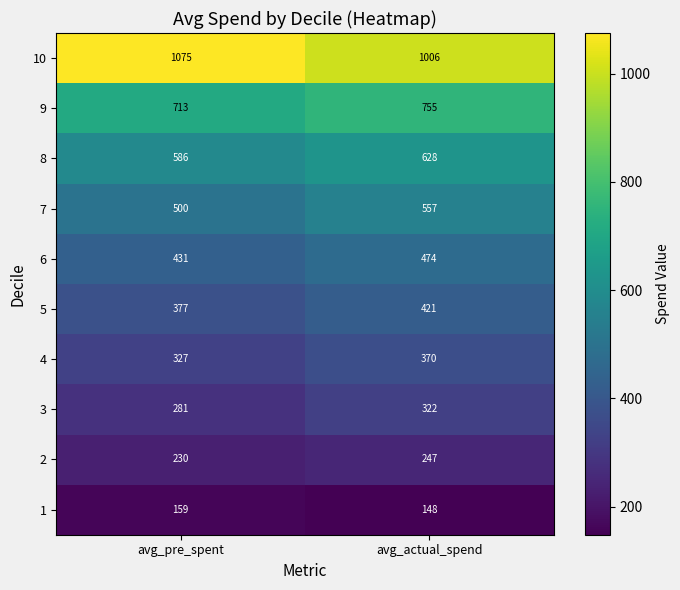

Count the number of data series in this chart.

10